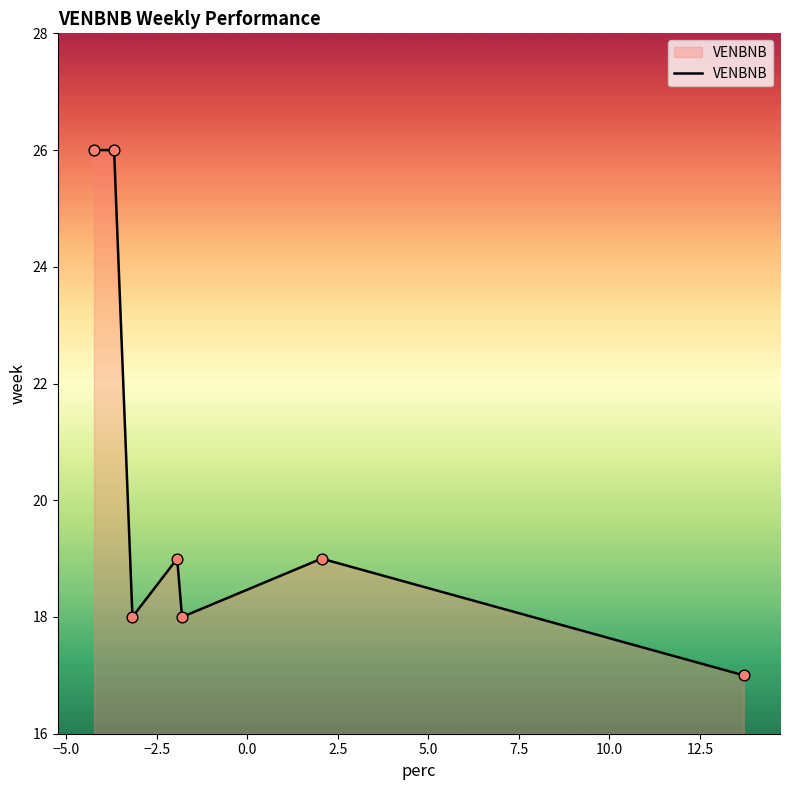

What is the difference between the second highest and second lowest values?

8